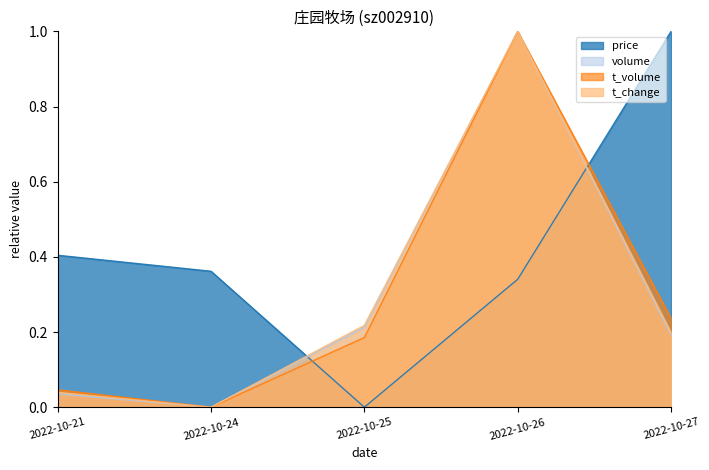

What is the value of the t_volume point at the 4th from the left?

1.0